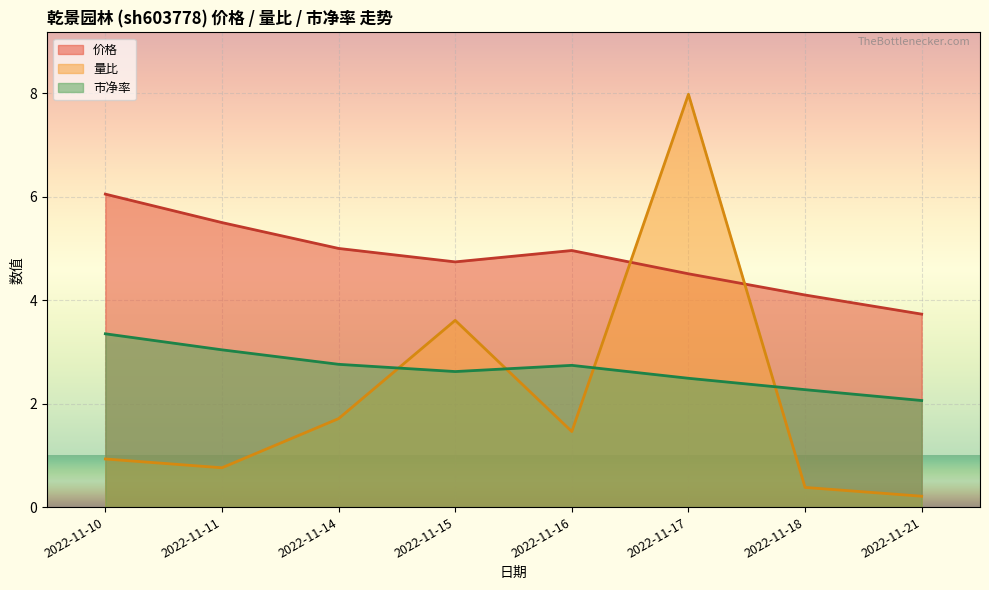

The 市净率 series shows 3.7 at 2022-11-15. True or false?

False